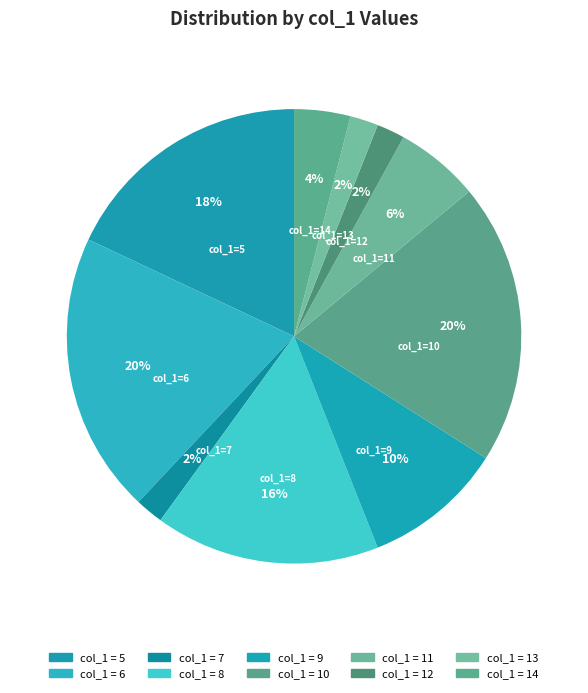

How many slices are in this pie chart?

10